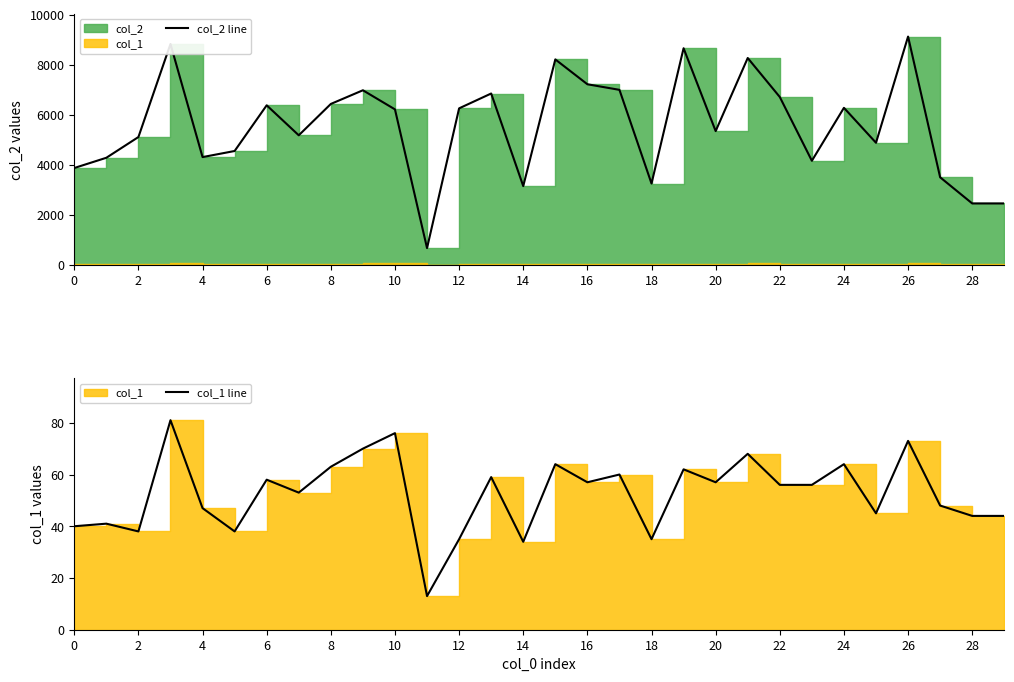

Does the chart display data point markers on the line(s)?

No